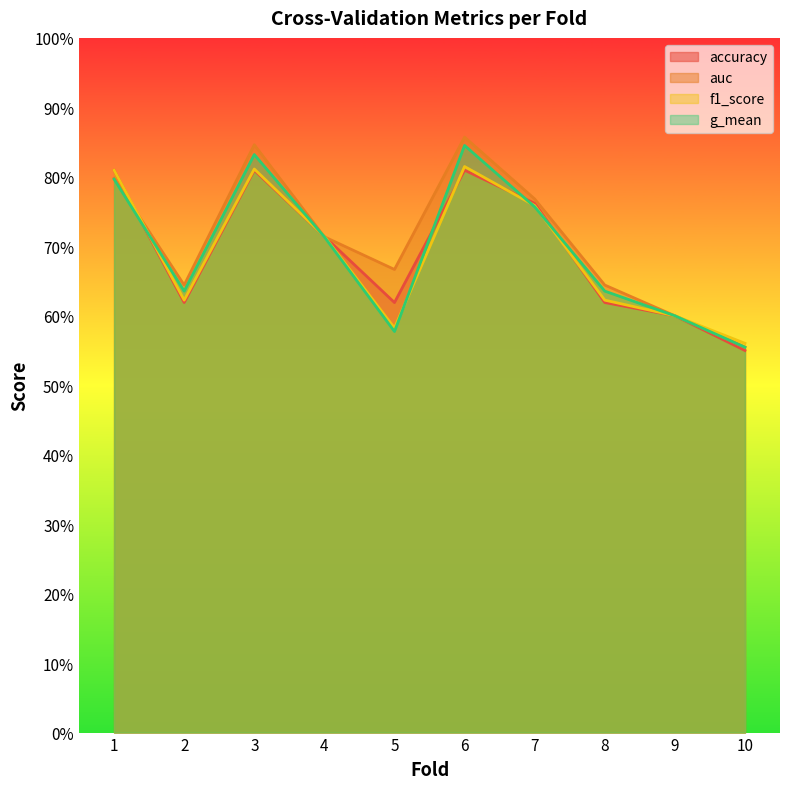

After their last crossing, which series has the higher values: accuracy or f1_score?

f1_score